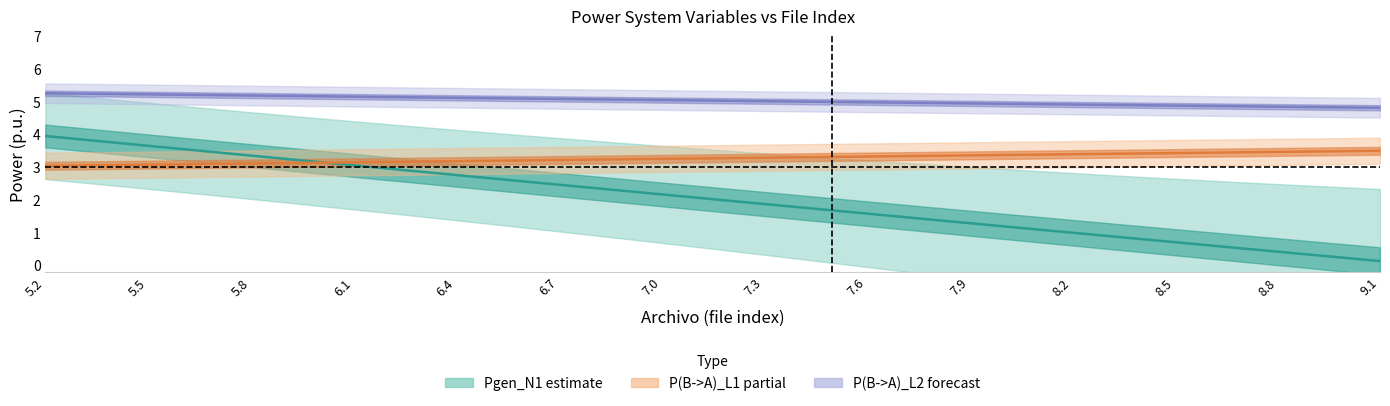

At which category does the chart reach its minimum across all series?

9.1